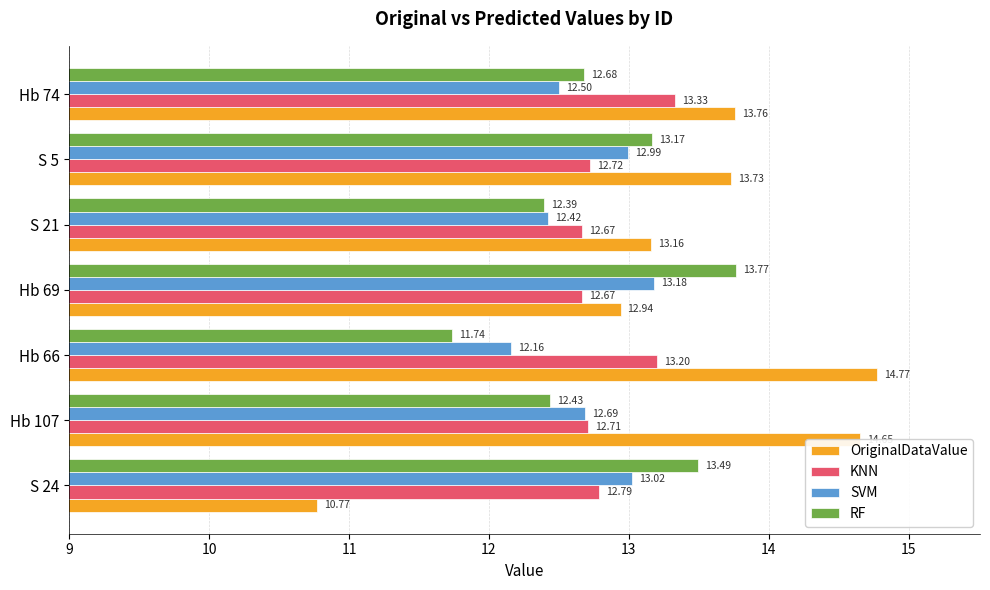

What is the minimum value shown in the chart?

10.8